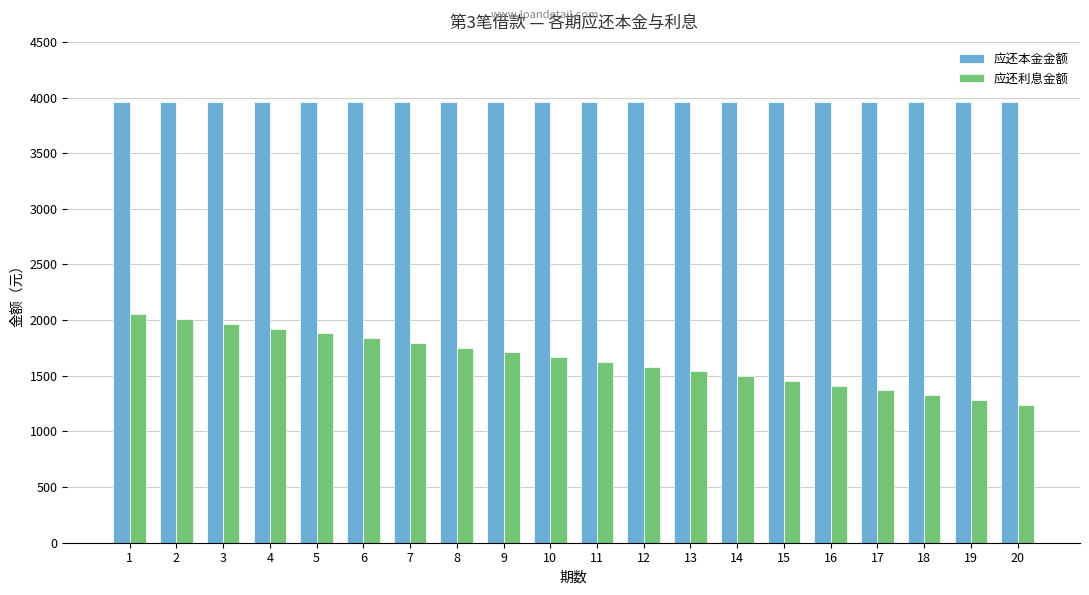

What is the sum of all 应还本金金额 values?

79166.6